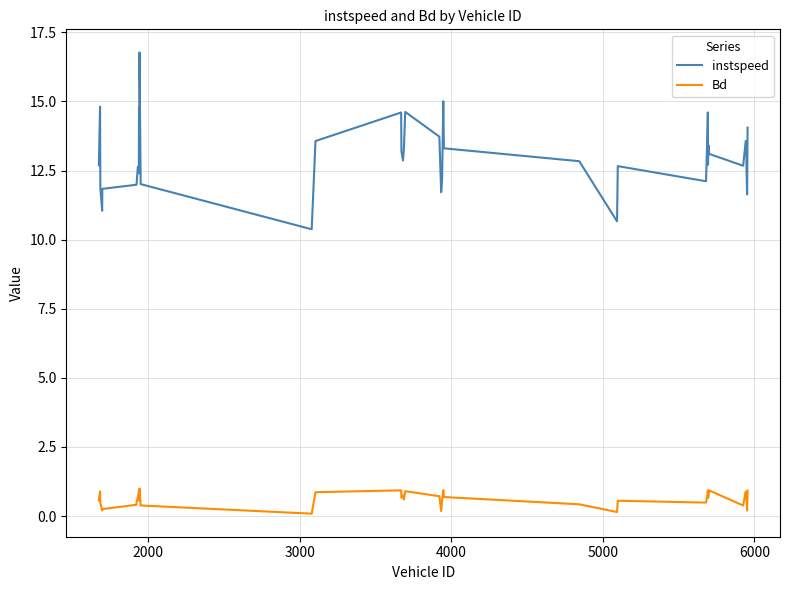

List the series in order of their peak value, highest first.

instspeed, Bd